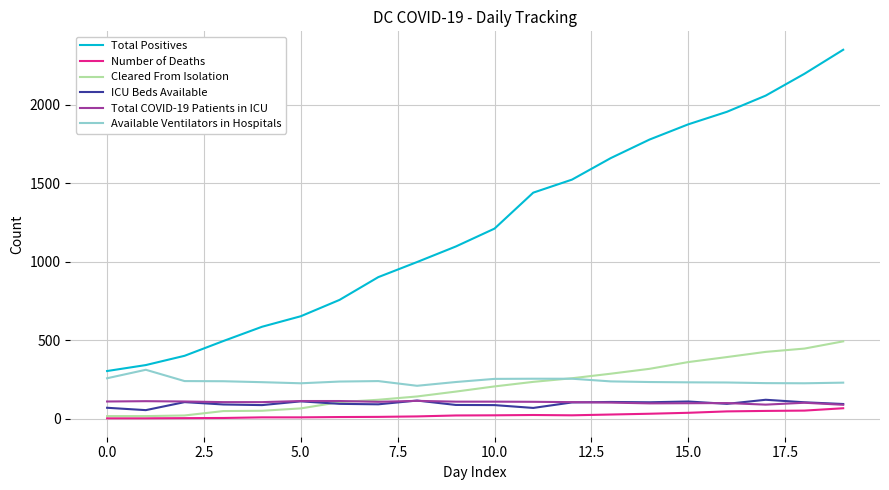

True or false: ICU Beds Available and Available Ventilators in Hospitals intersect in this chart.

False